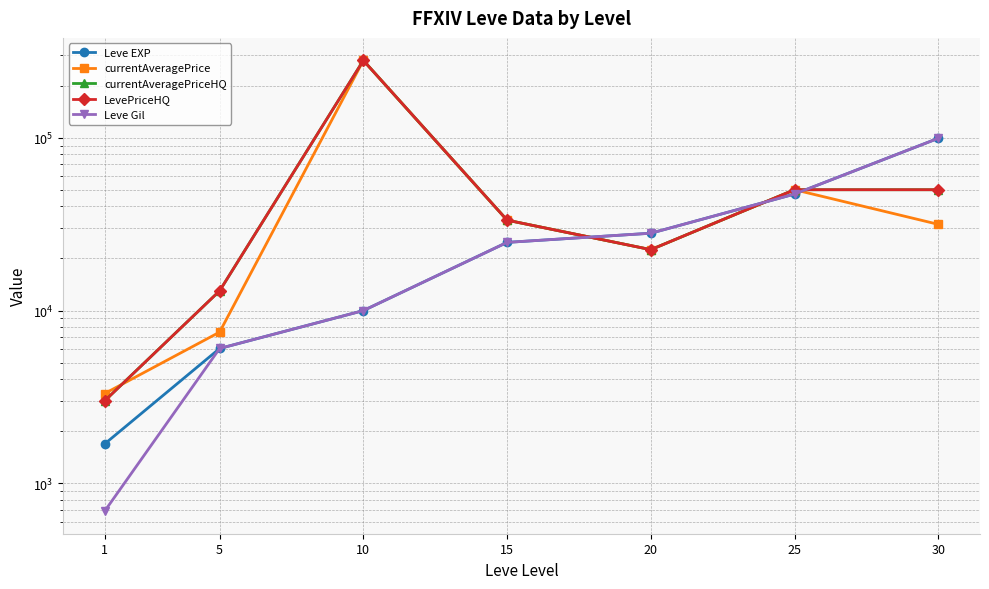

Rank the series by their maximum value, from lowest to highest.

Leve EXP, Leve Gil, currentAveragePrice, currentAveragePriceHQ, LevePriceHQ